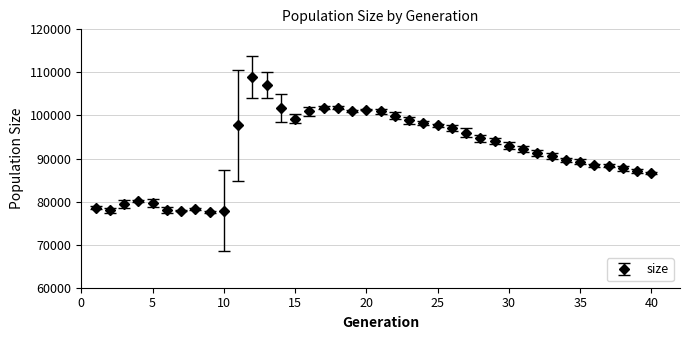

What is the greatest value displayed?

108842